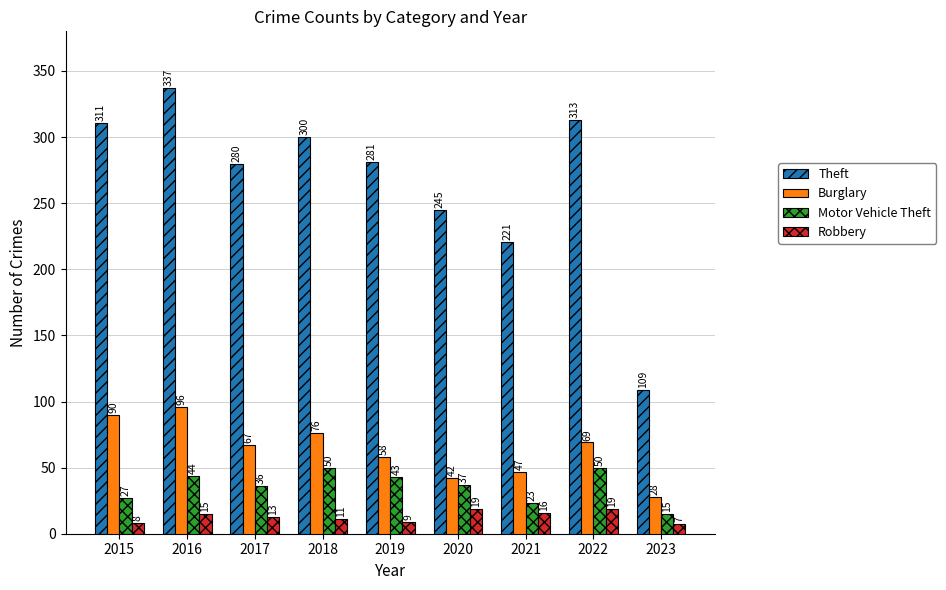

How many groups of bars are there?

9